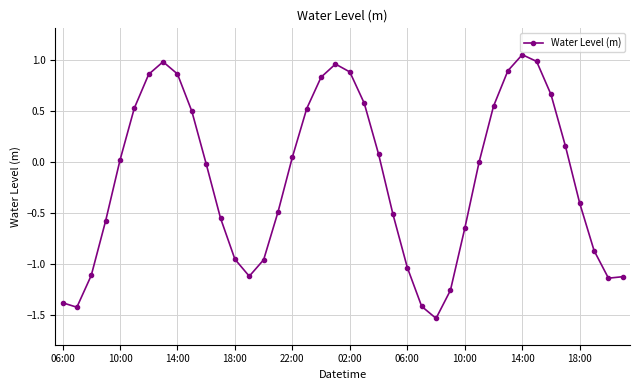

Count the number of data series in this chart.

1